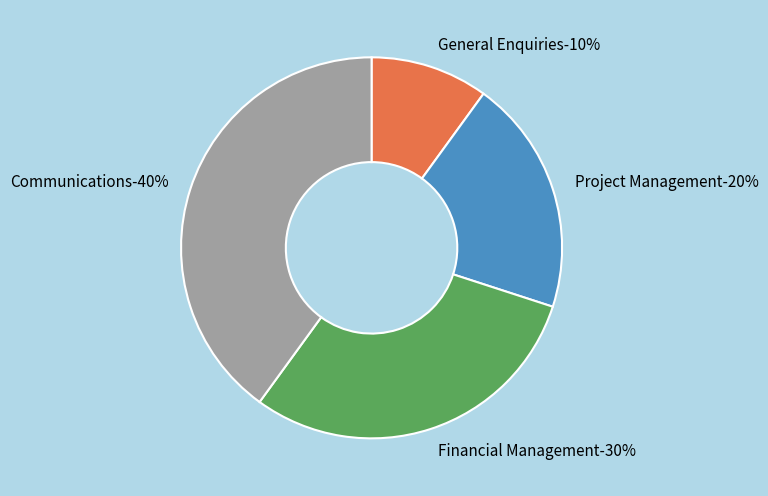

Between Project Management and Financial Management, which is larger?

Financial Management